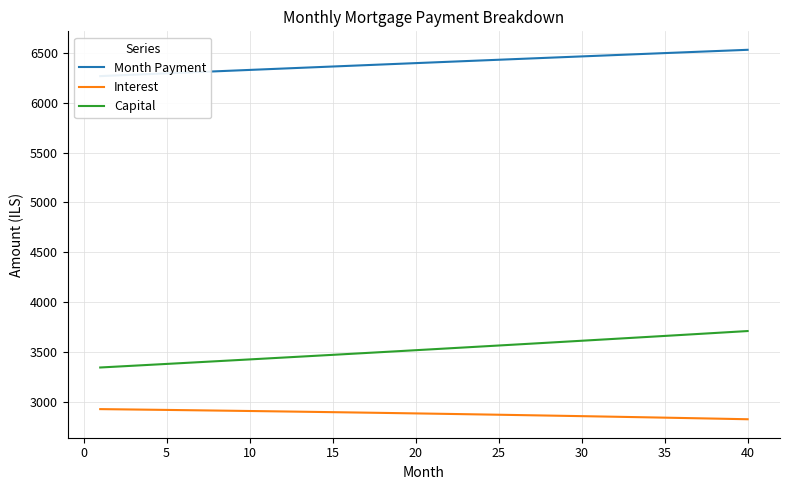

At how many categories does at least one series exceed 4099?

40